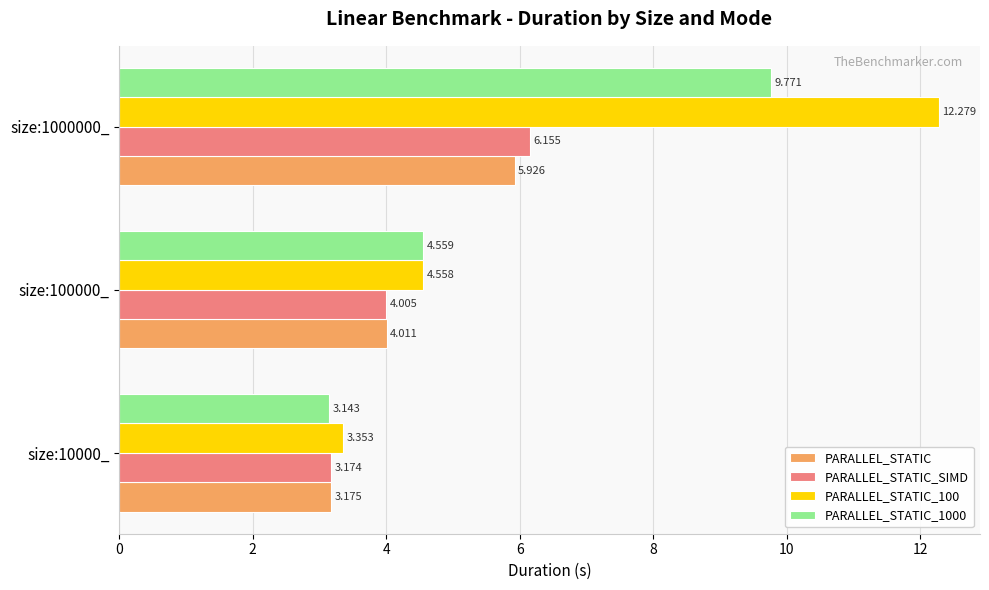

How many data points does each series have?

3